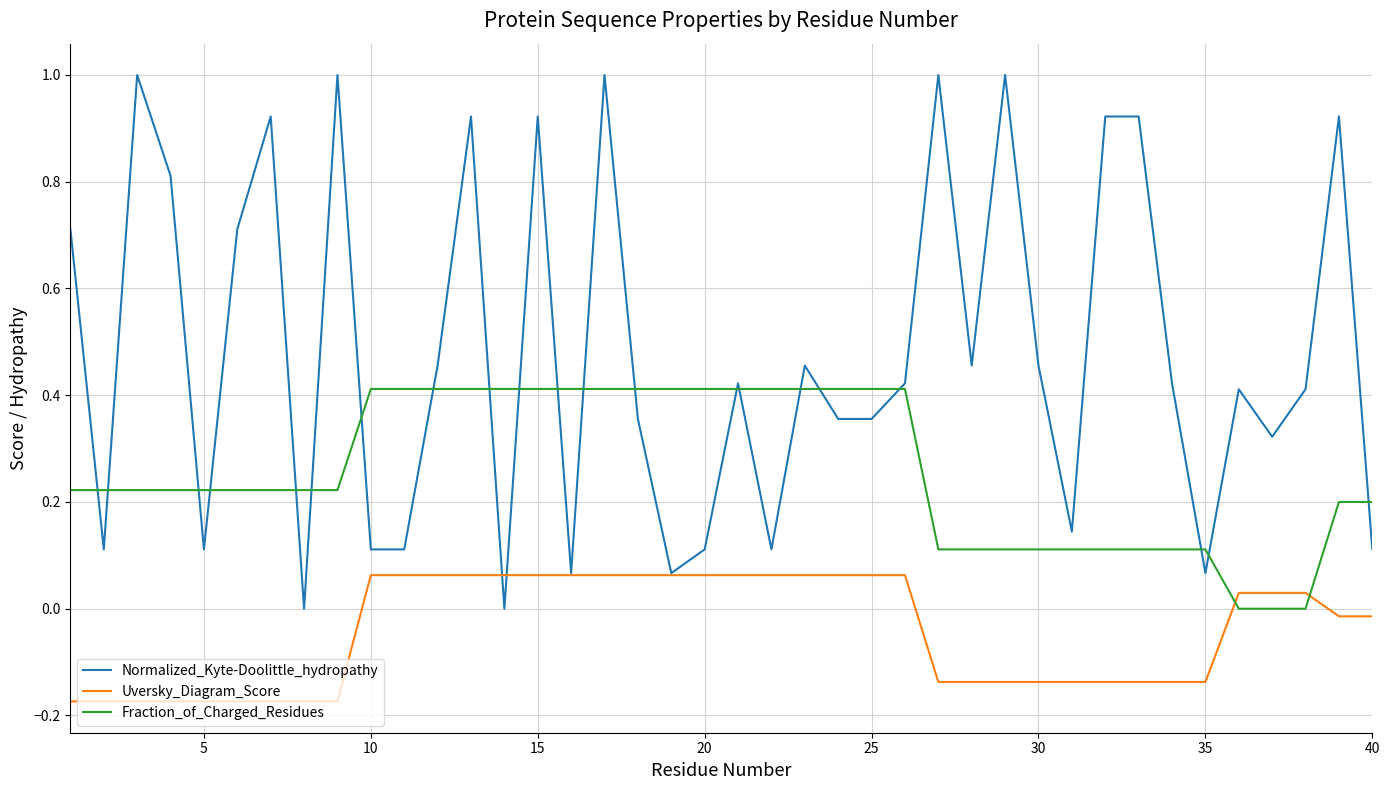

Rank the series by their maximum value, from highest to lowest.

Normalized_Kyte-Doolittle_hydropathy, Fraction_of_Charged_Residues, Uversky_Diagram_Score